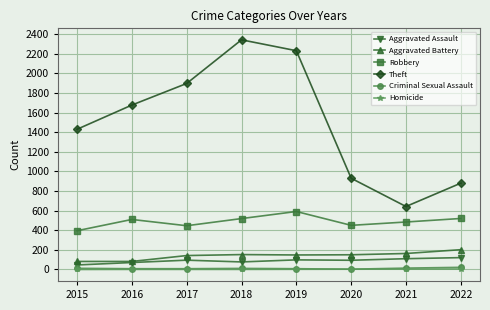

The Criminal Sexual Assault series shows 8 at 2019. True or false?

True